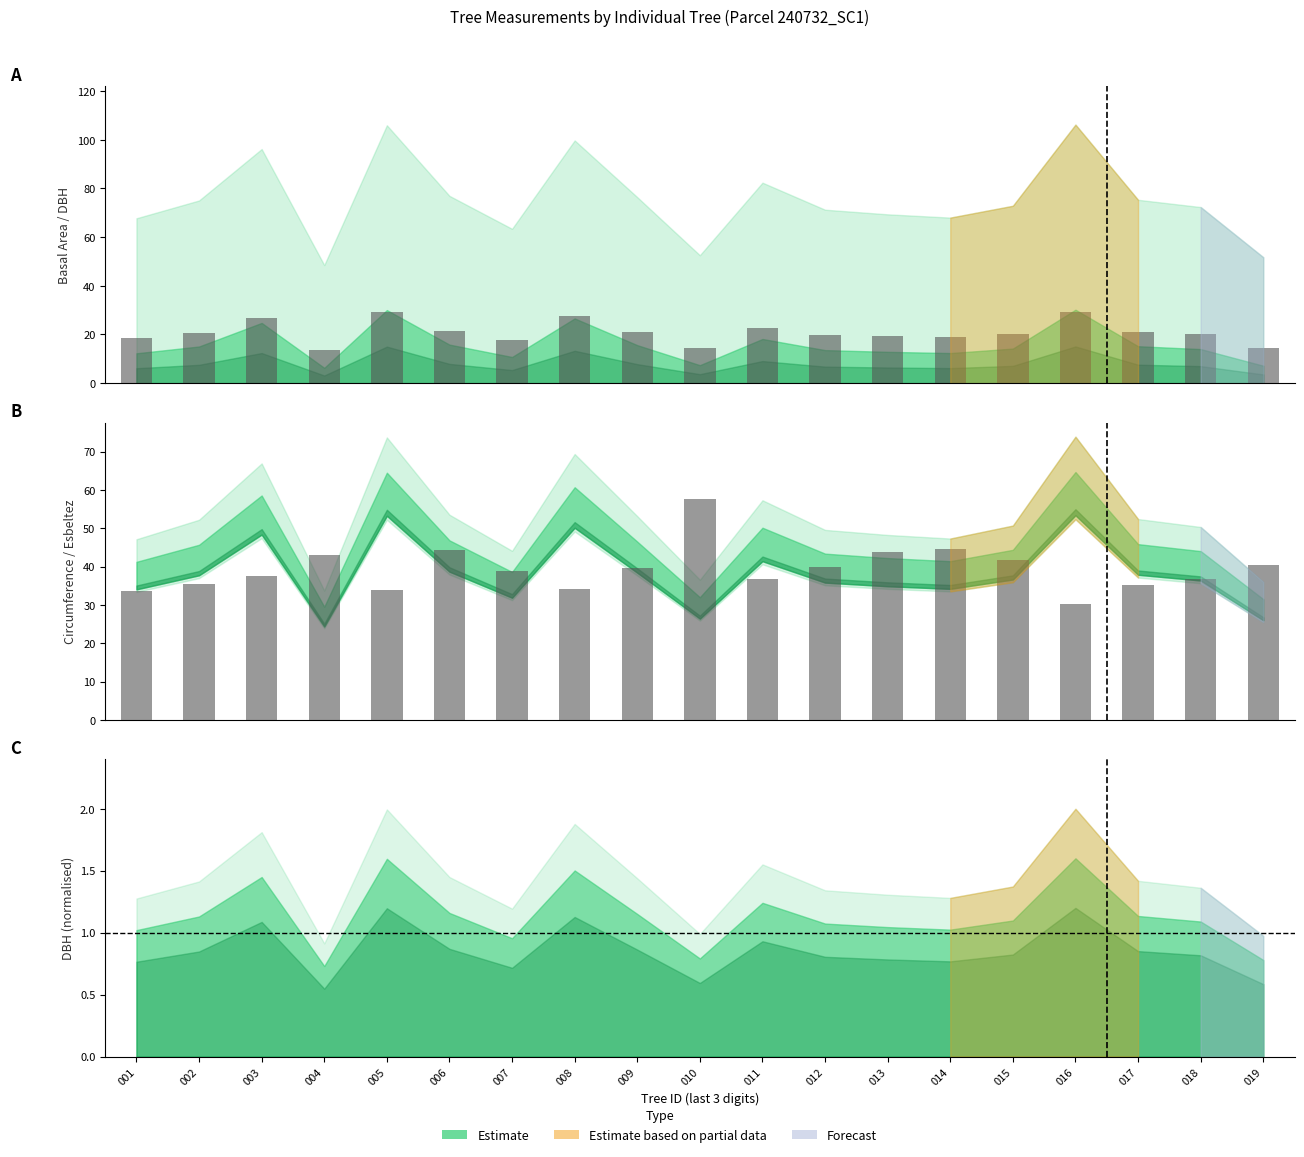

Which series has the largest range (max minus min)?

esbeltez